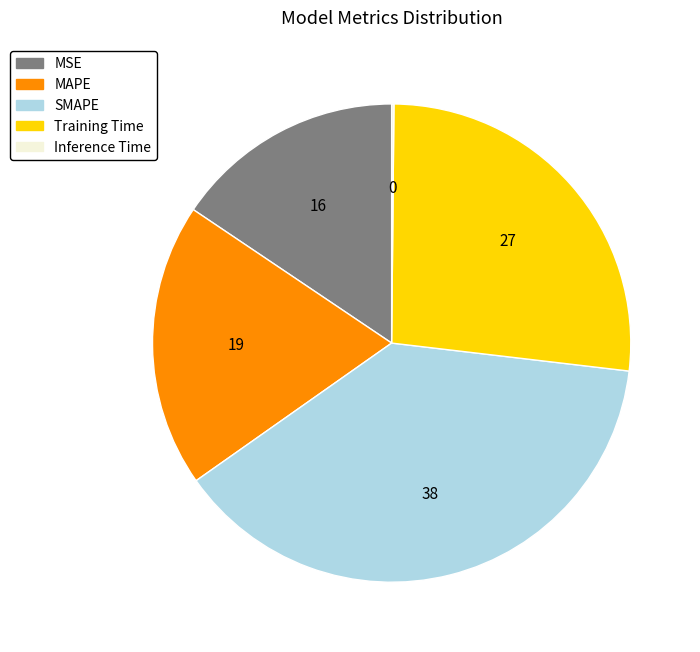

Do SMAPE and MSE together represent more than half of the pie?

Yes